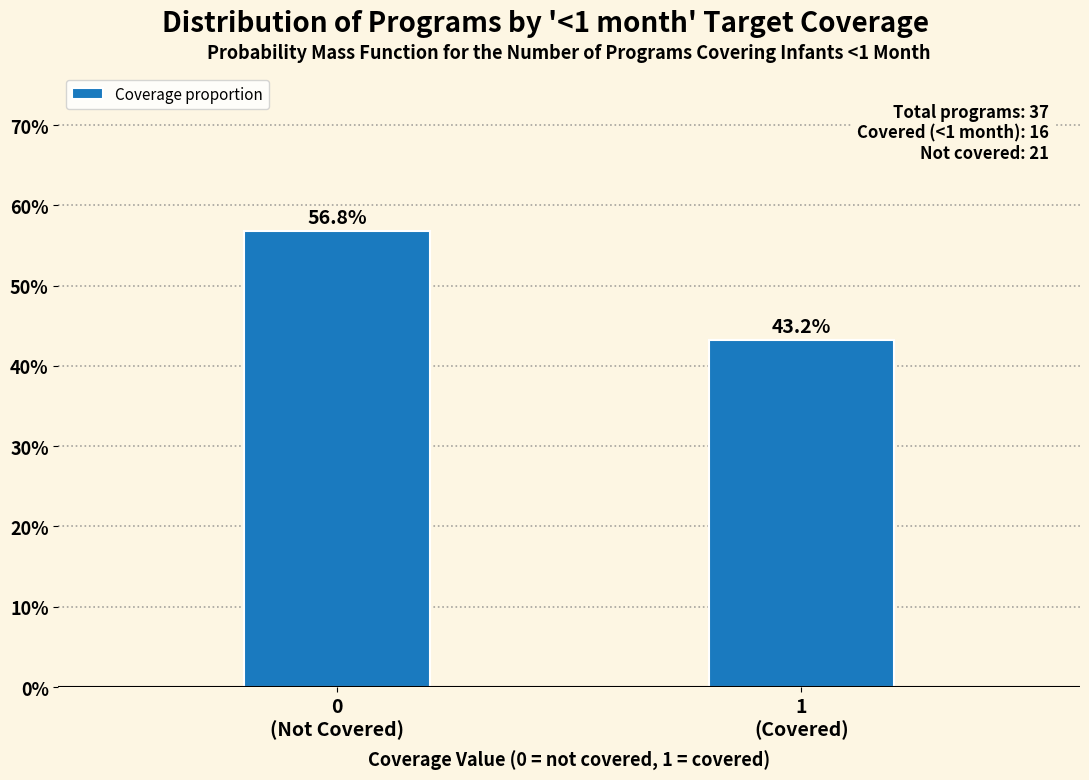

Does the chart contain any negative values?

No